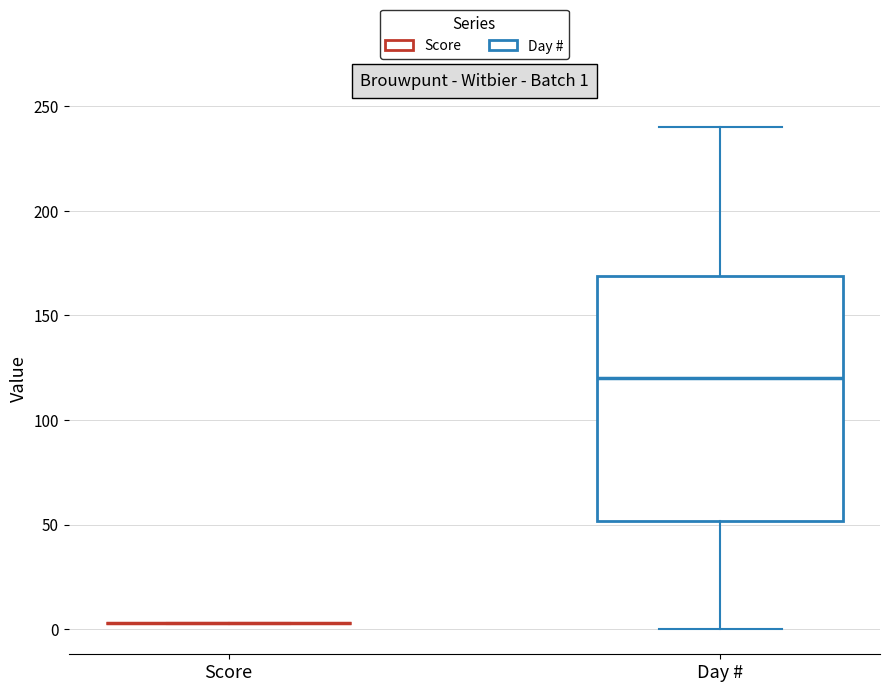

Comparing the boxes themselves (not the whiskers), which one is the tallest?

Day #